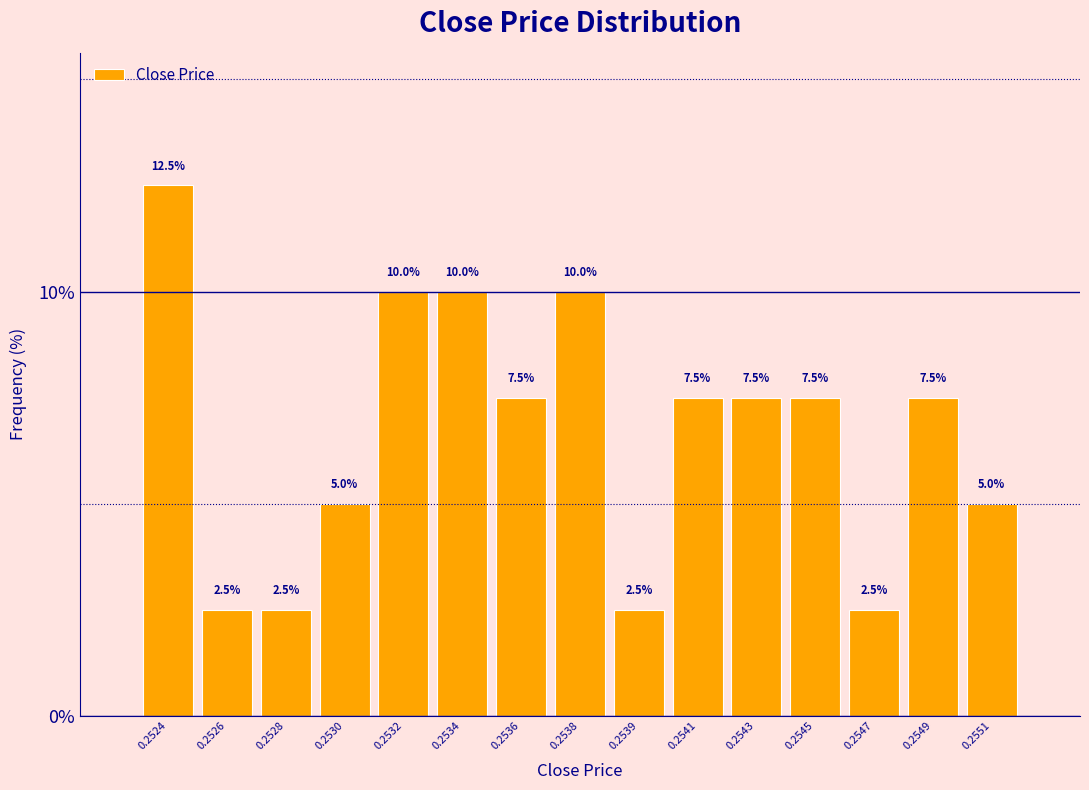

Reading right to left, what are all the values shown in this chart?

5.0	7.5	2.5	7.5	7.5	7.5	2.5	10.0	7.5	10.0	10.0	5.0	2.5	2.5	12.5